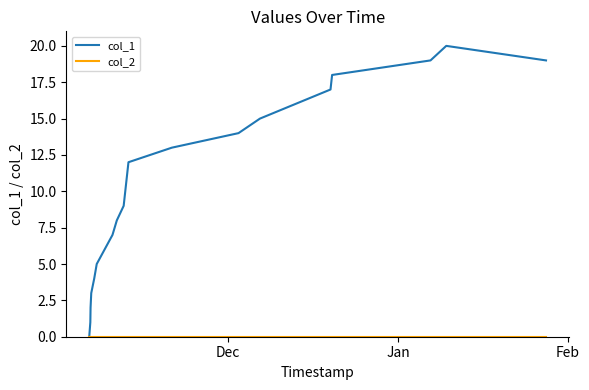

Which series has the largest total across all categories?

col_1